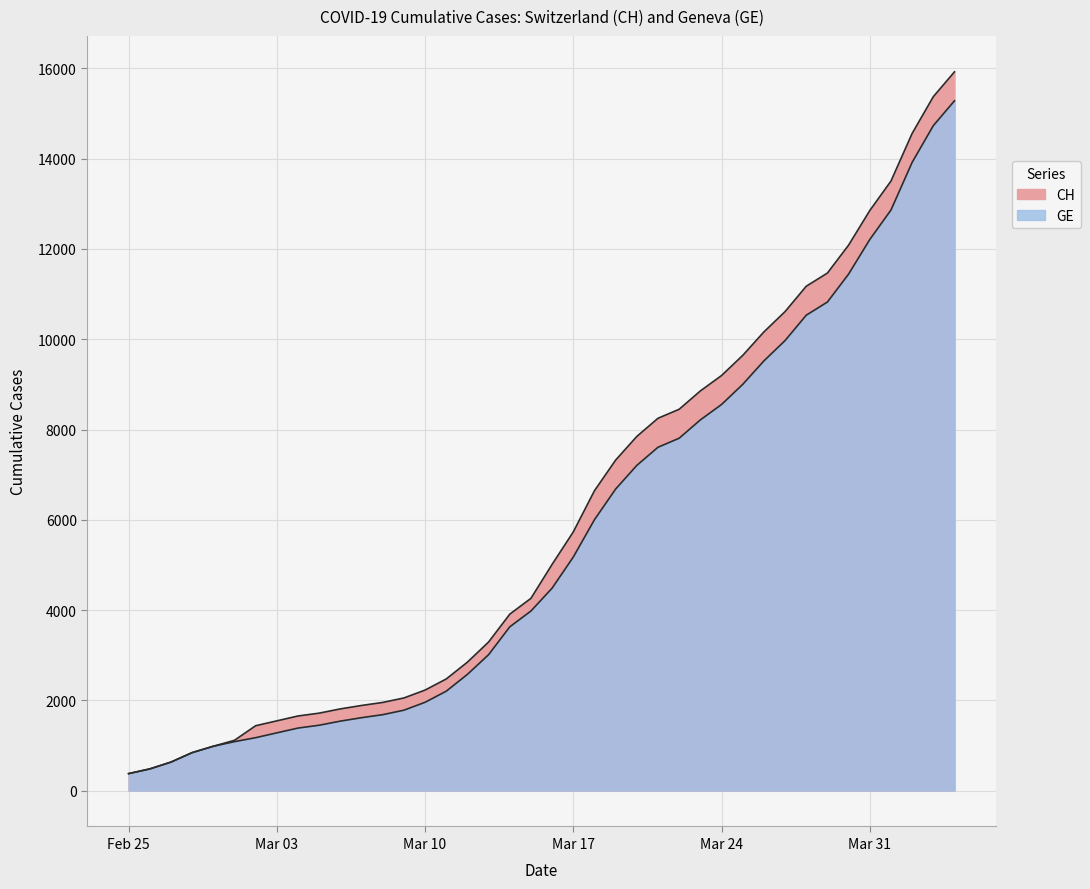

The value of CH at 2020-03-02 is 661. True or false?

False